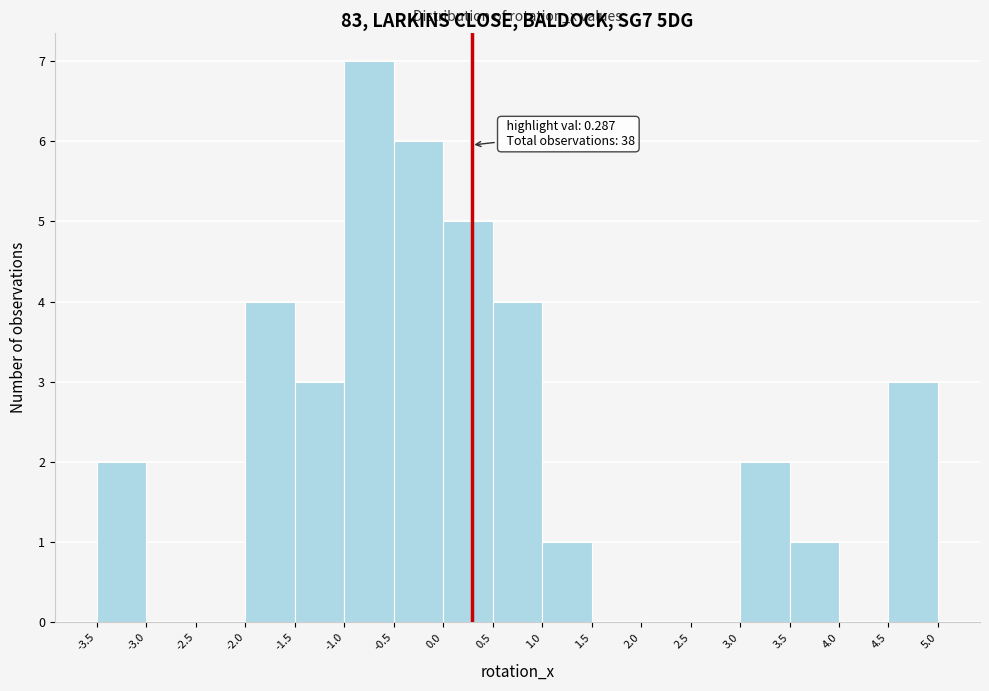

Over which range of the x-axis is the bar tallest?

-1.0 to -0.5